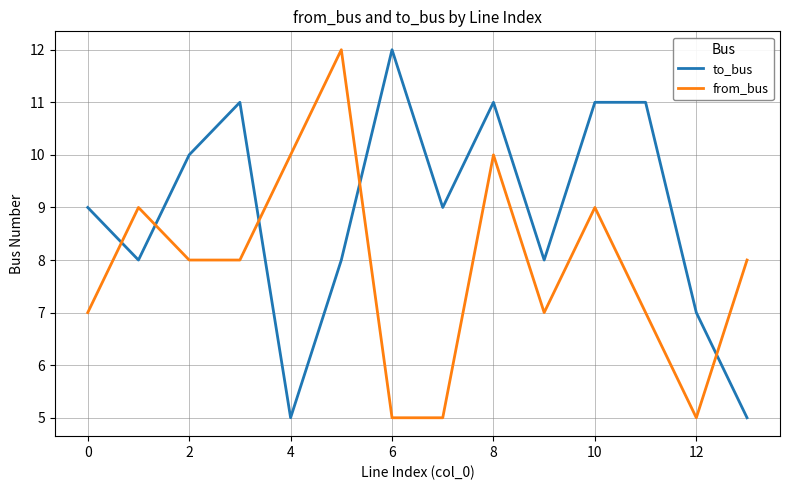

Which series has the largest total across all categories?

to_bus